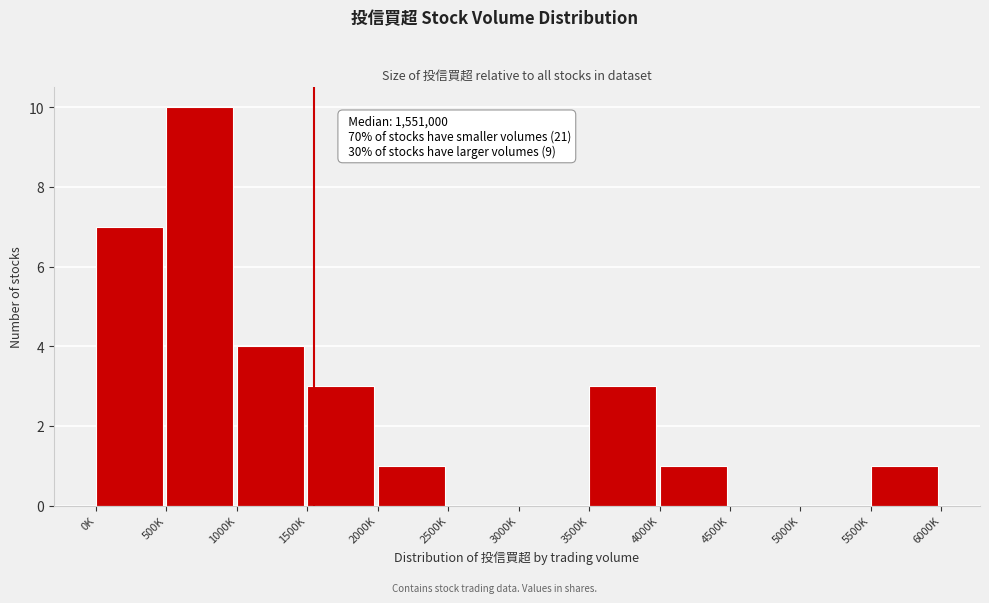

Reading left to right, list all the values displayed in this chart.

0K=7	500K=10	1000K=4	1500K=3	2000K=1	2500K=0	3000K=0	3500K=3	4000K=1	4500K=0	5000K=0	5500K=1